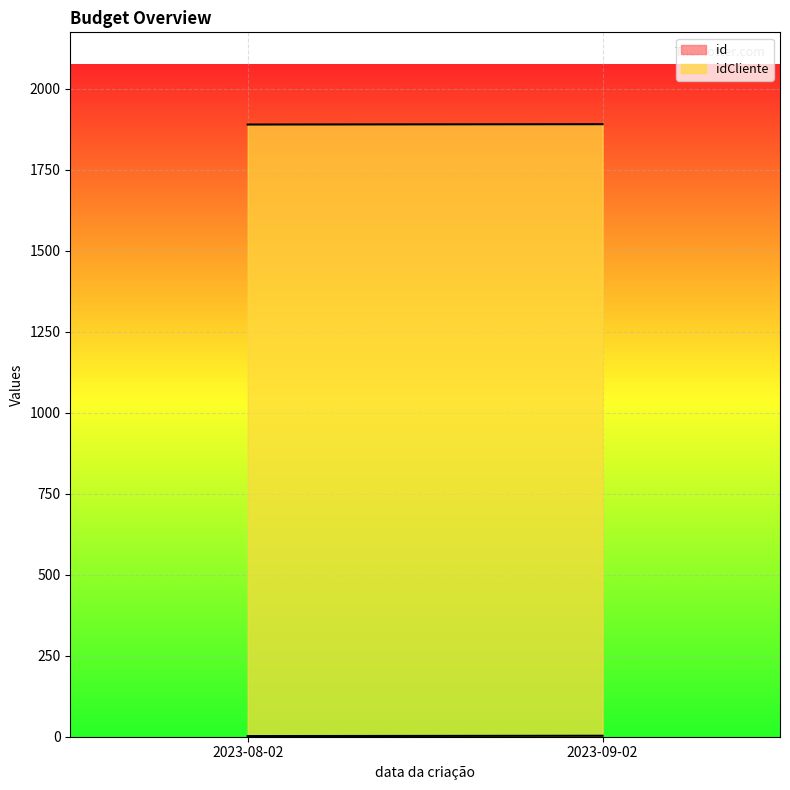

What is the minimum value for idCliente?

1888